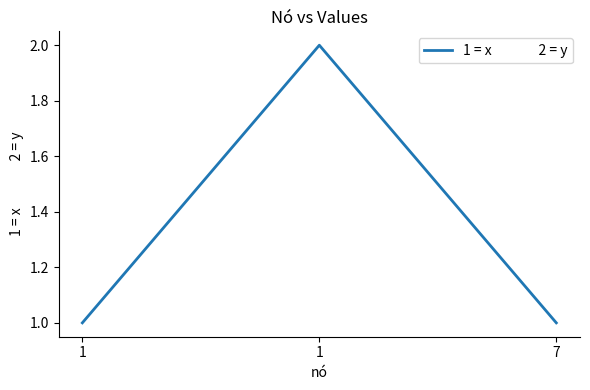

Does the chart display data point markers on the line(s)?

No